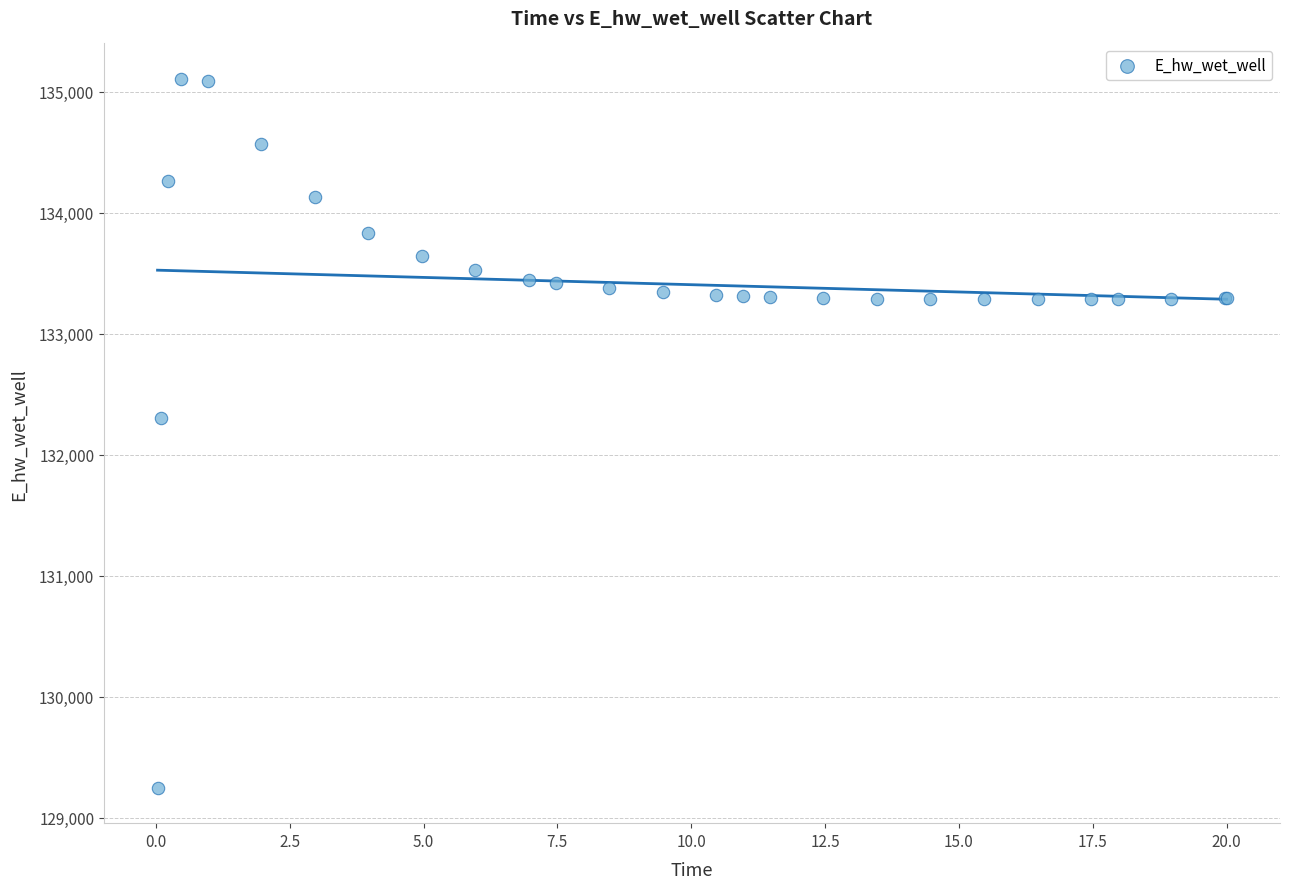

What Y value in the scatter plot is closest to 132177?

132306.1